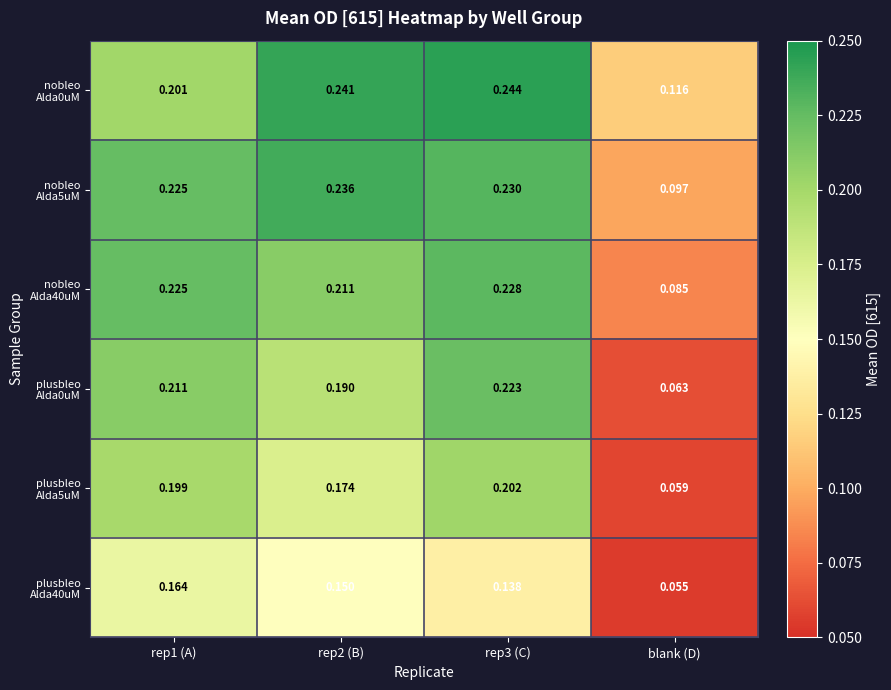

Which category has the lowest value across all series?

blank (D)